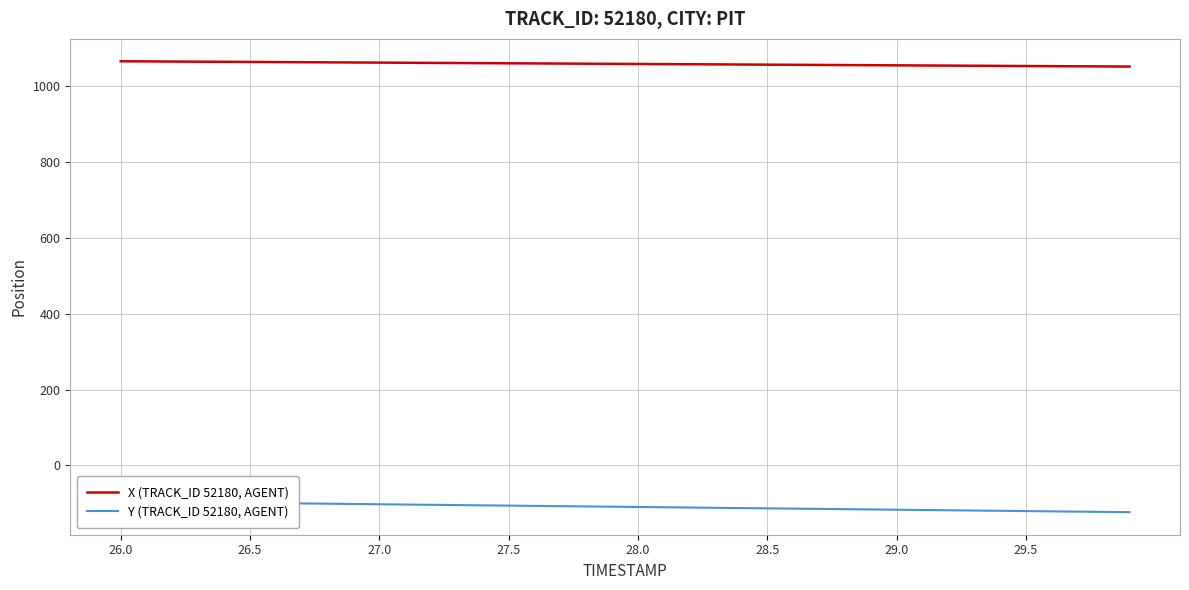

True or false: Y (TRACK_ID 52180, AGENT) and X (TRACK_ID 52180, AGENT) intersect in this chart.

False